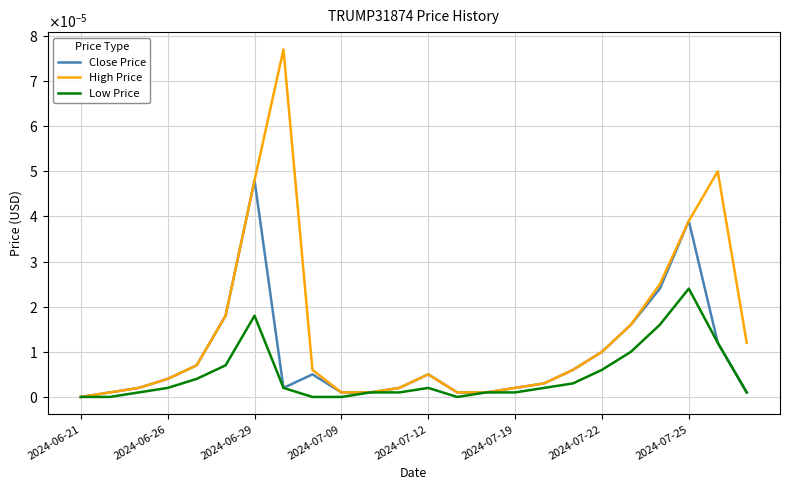

True or false: Low Price and Close Price intersect in this chart.

False